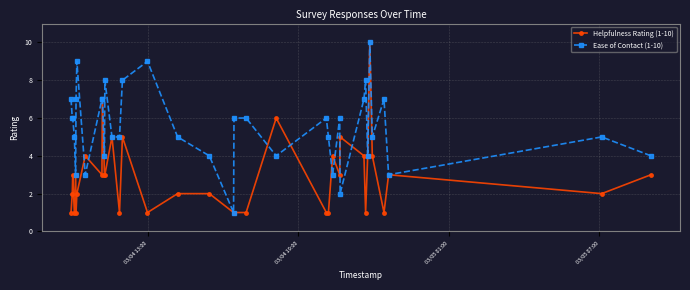

List the series in order of their overall mean, highest first.

Ease of Contact (1-10), Helpfulness Rating (1-10)